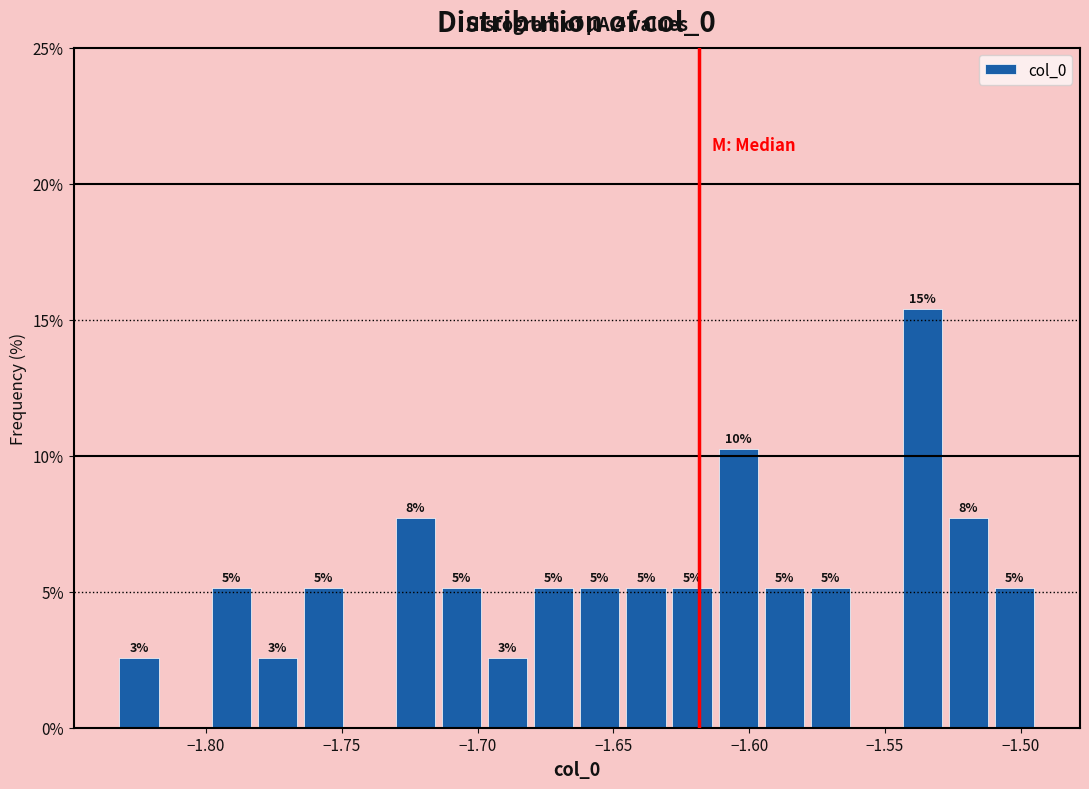

Read against the x-axis, roughly where is the centre of the tallest bar?

-1.535